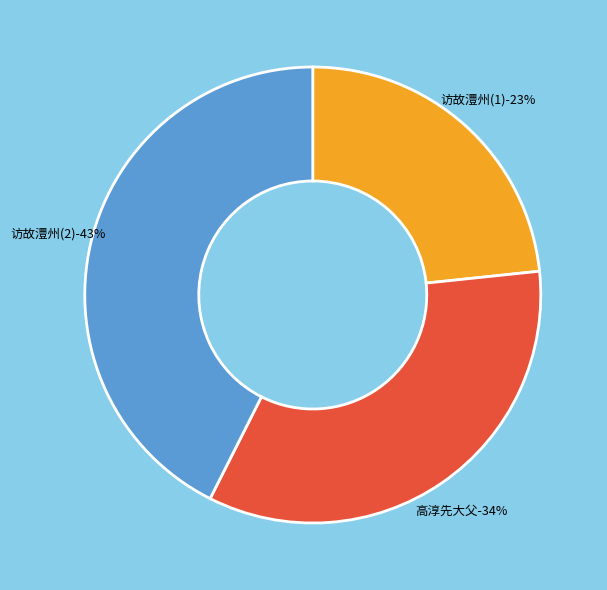

Does any single category account for the majority?

No